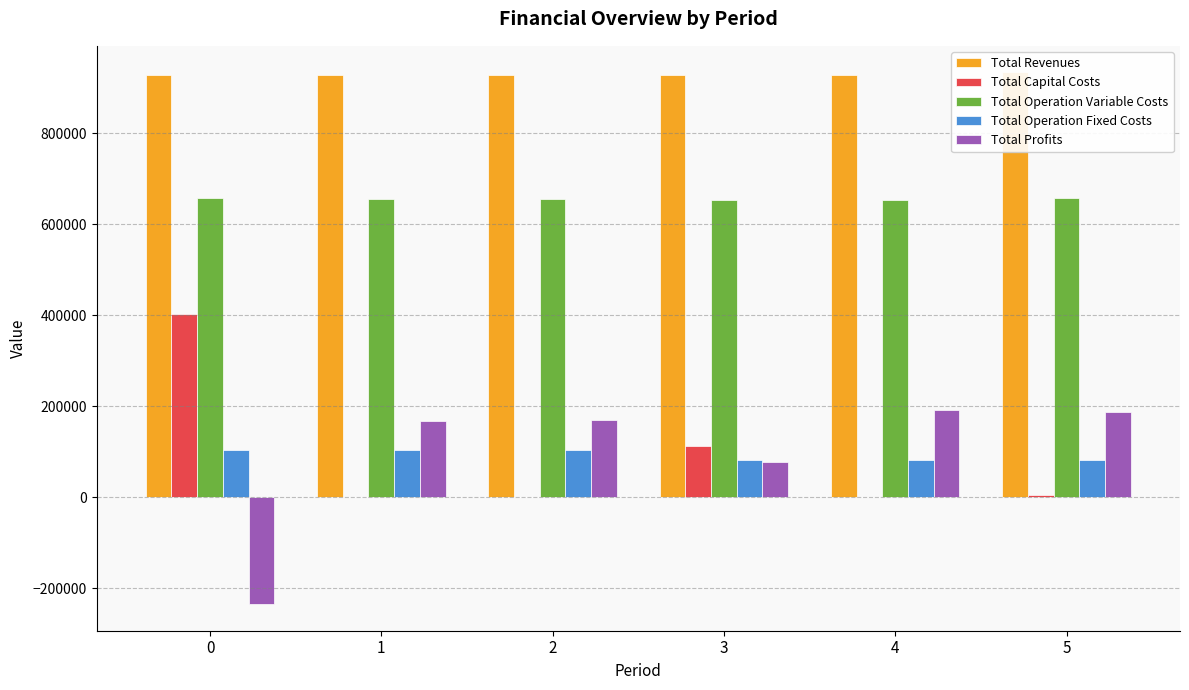

Which label corresponds to the largest value in the chart?

5